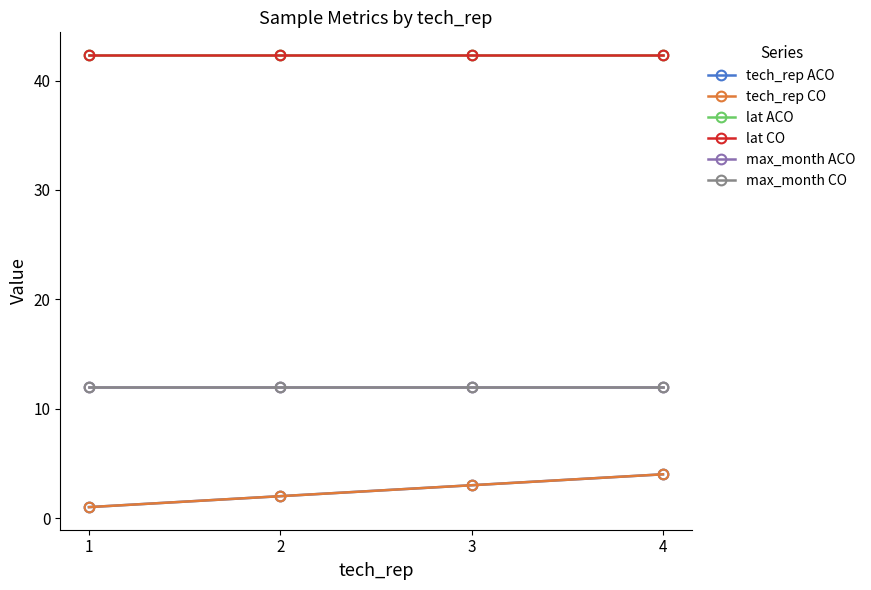

Does the chart have visible grid lines?

No